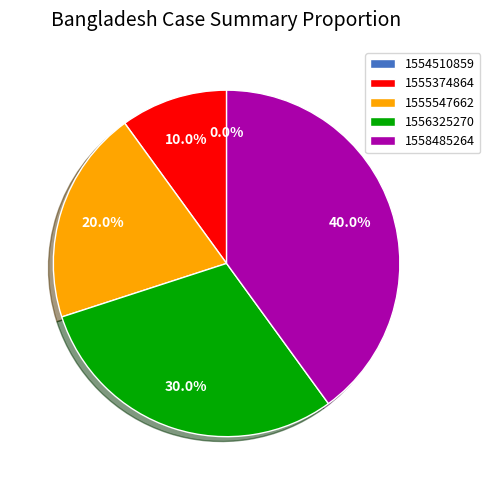

To the nearest percent, what is the combined percentage of 1555547662 and 1554510859?

20%